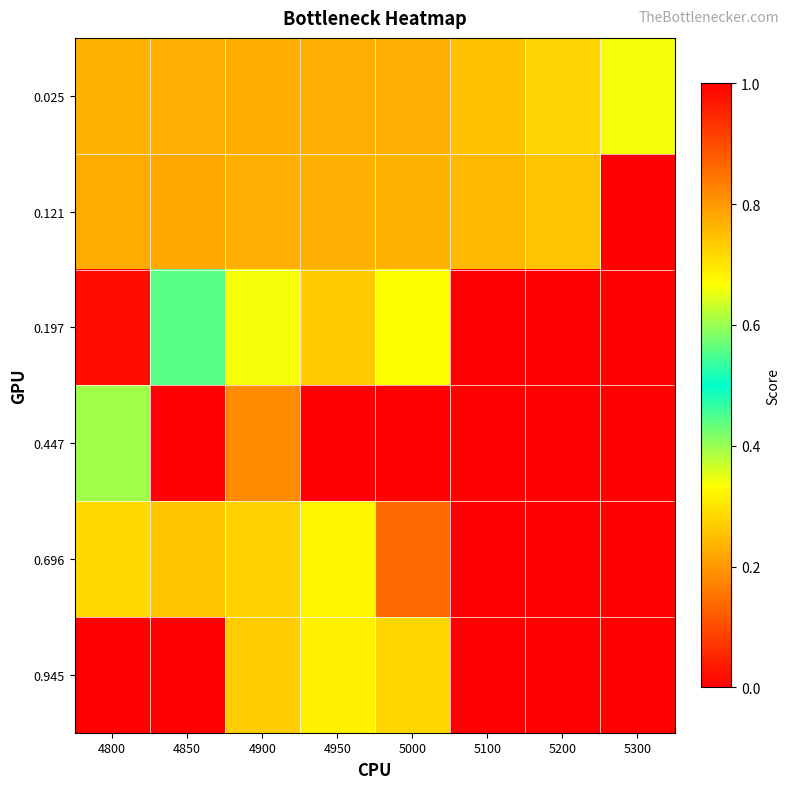

Rank the series at 4950 from highest to lowest value.

0.447, 0.945, 0.696, 0.197, 0.121, 0.025